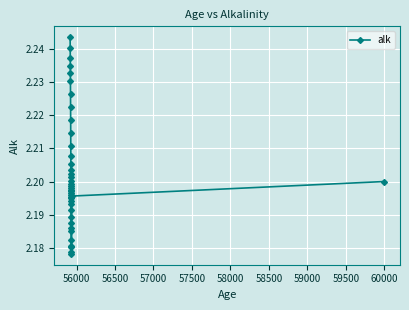

Does the chart display data point markers on the line(s)?

Yes